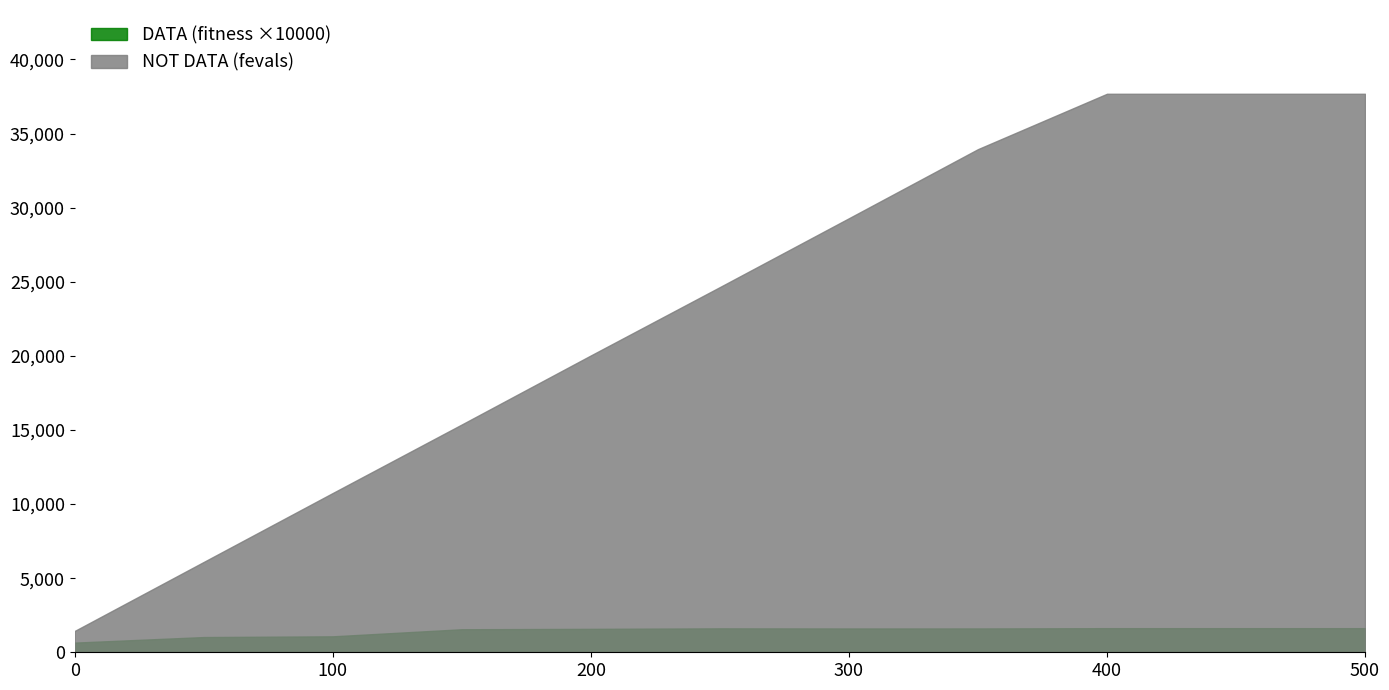

How many distinct data groups are displayed?

2